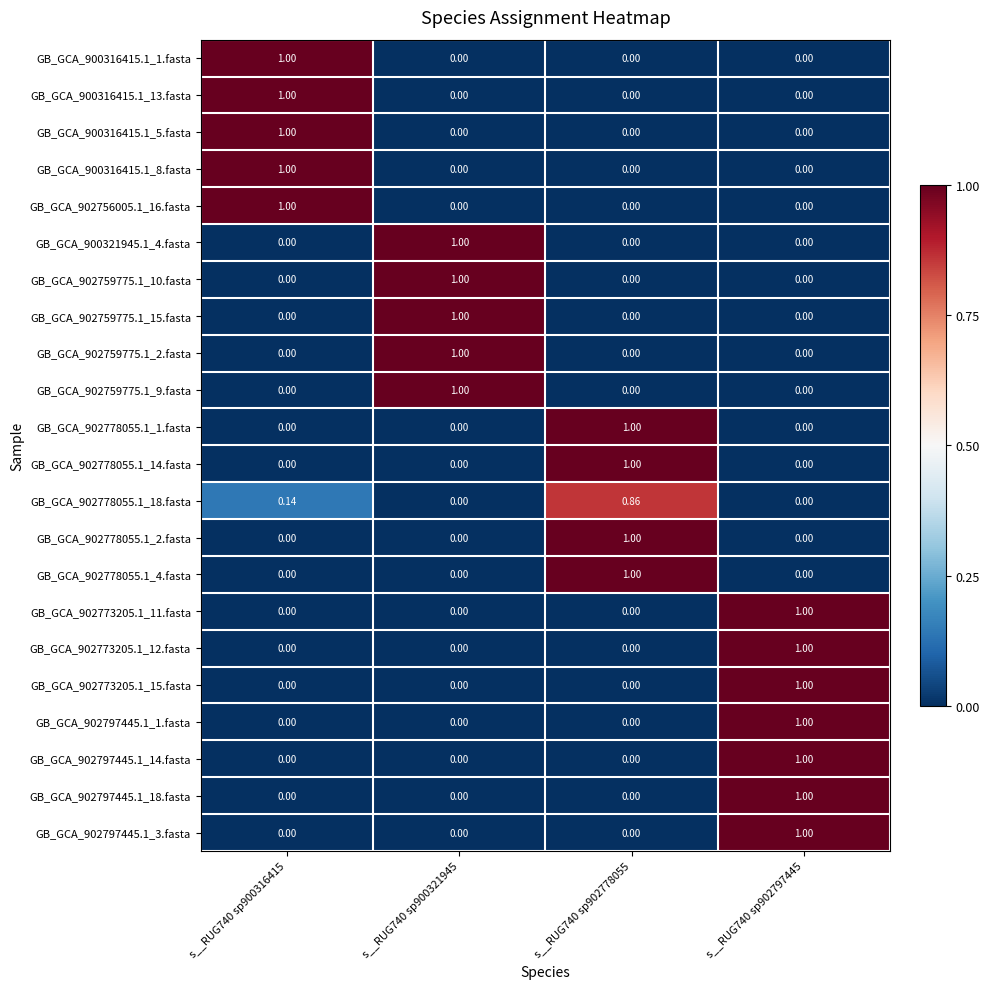

List the series in order of their peak value, highest first.

GB_GCA_900316415.1_1.fasta, GB_GCA_900316415.1_13.fasta, GB_GCA_900316415.1_5.fasta, GB_GCA_900316415.1_8.fasta, GB_GCA_902756005.1_16.fasta, GB_GCA_900321945.1_4.fasta, GB_GCA_902759775.1_10.fasta, GB_GCA_902759775.1_15.fasta, GB_GCA_902759775.1_2.fasta, GB_GCA_902759775.1_9.fasta, GB_GCA_902778055.1_1.fasta, GB_GCA_902778055.1_14.fasta, GB_GCA_902778055.1_2.fasta, GB_GCA_902778055.1_4.fasta, GB_GCA_902773205.1_11.fasta, GB_GCA_902773205.1_12.fasta, GB_GCA_902773205.1_15.fasta, GB_GCA_902797445.1_1.fasta, GB_GCA_902797445.1_14.fasta, GB_GCA_902797445.1_18.fasta, GB_GCA_902797445.1_3.fasta, GB_GCA_902778055.1_18.fasta